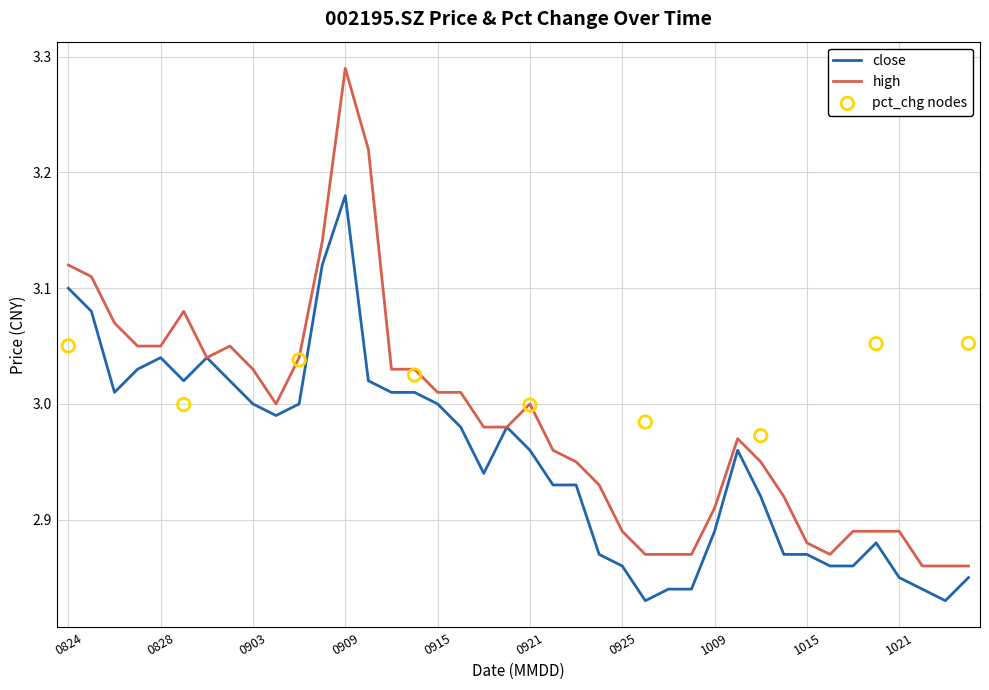

At how many categories does at least one series exceed 2?

40